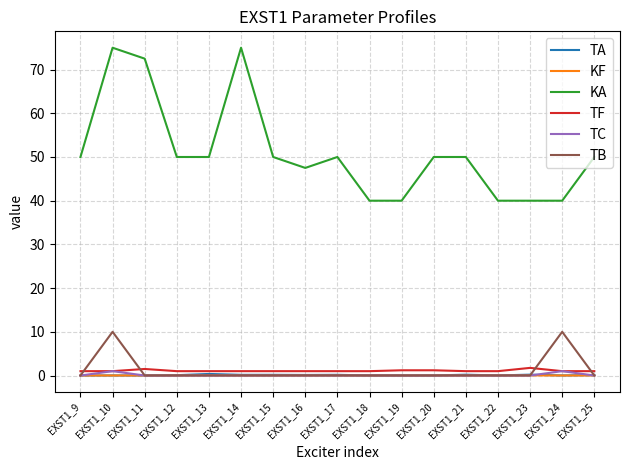

The KA series shows 10.3 at EXST1_23. True or false?

False